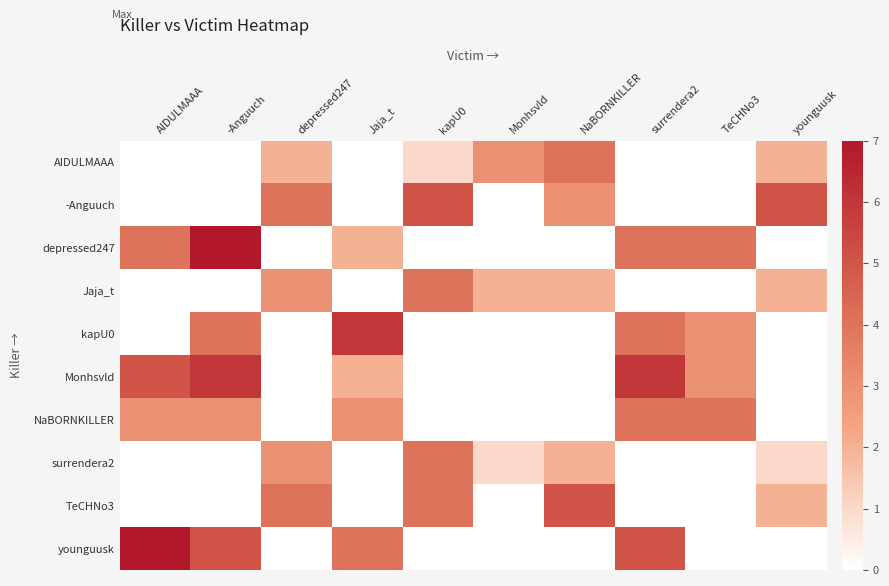

At TeCHNo3, list the series in order from largest to smallest.

depressed247, NaBORNKILLER, kapU0, Monhsvld, AIDULMAAA, -Anguuch, Jaja_t, surrendera2, TeCHNo3, younguusk